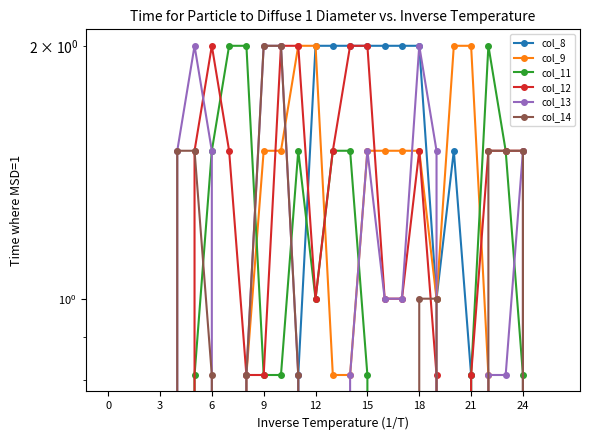

Which series ends up on top after the final intersection of col_11 and col_8?

col_8